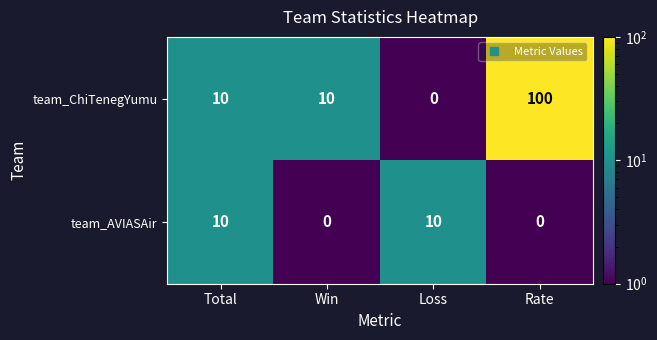

How many data points does each series have?

4